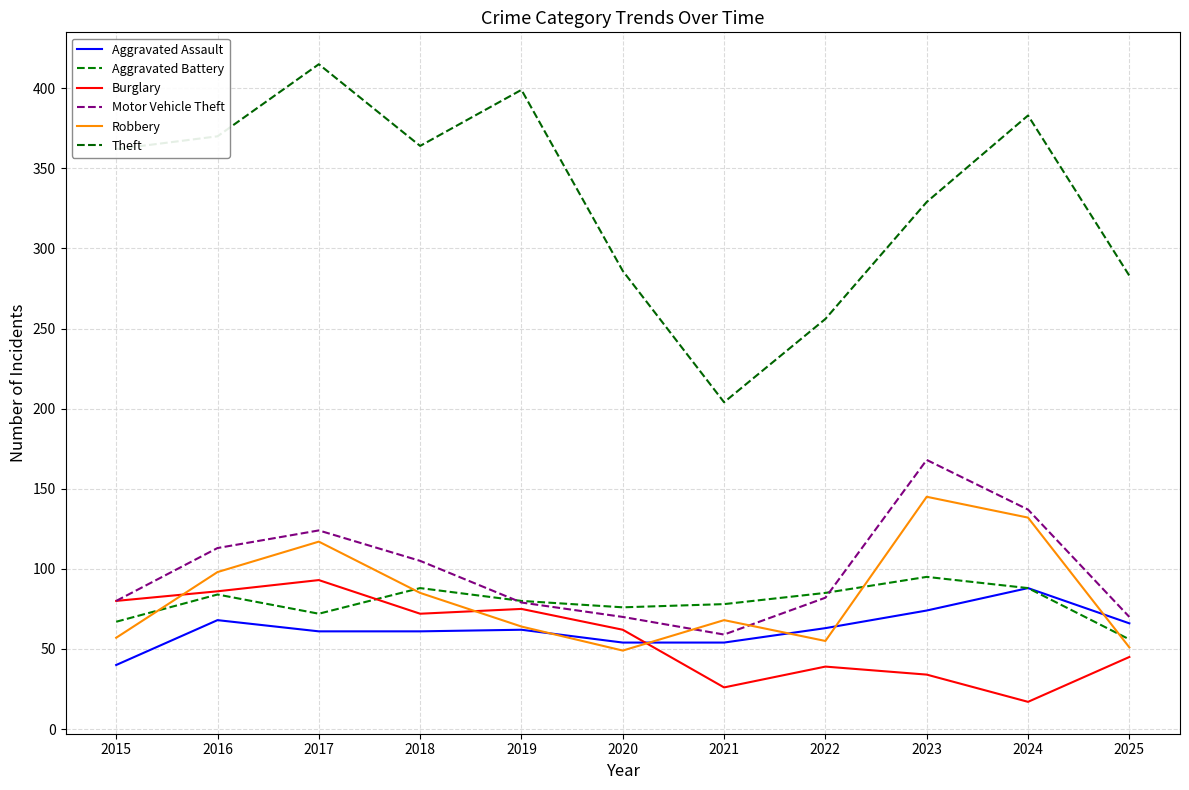

What is the total value across all series at 2023?

845